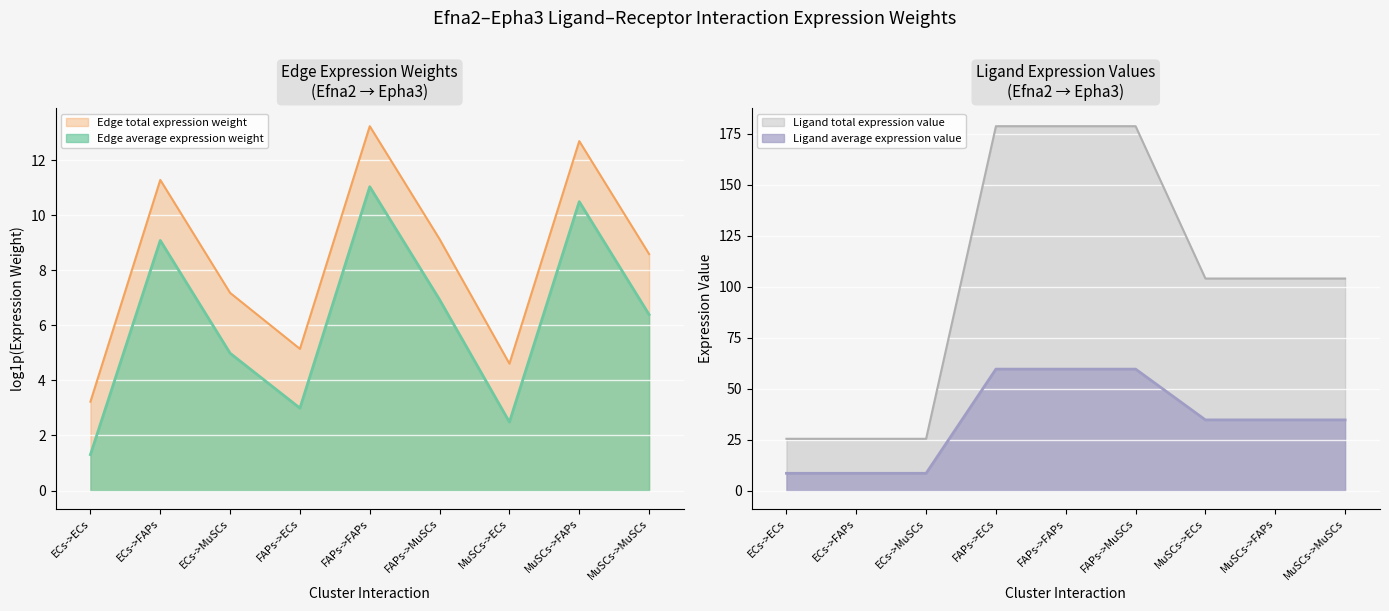

Rank the series at ECs->FAPs from highest to lowest value.

Ligand total expression value, Ligand average expression value